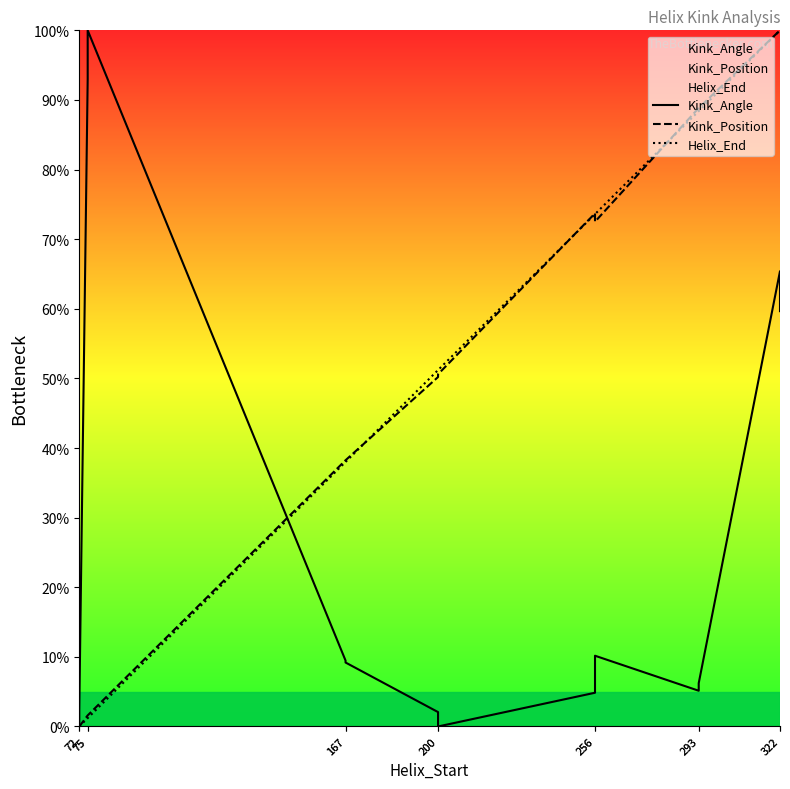

The Kink_Position series shows 38.2 at 167. True or false?

True